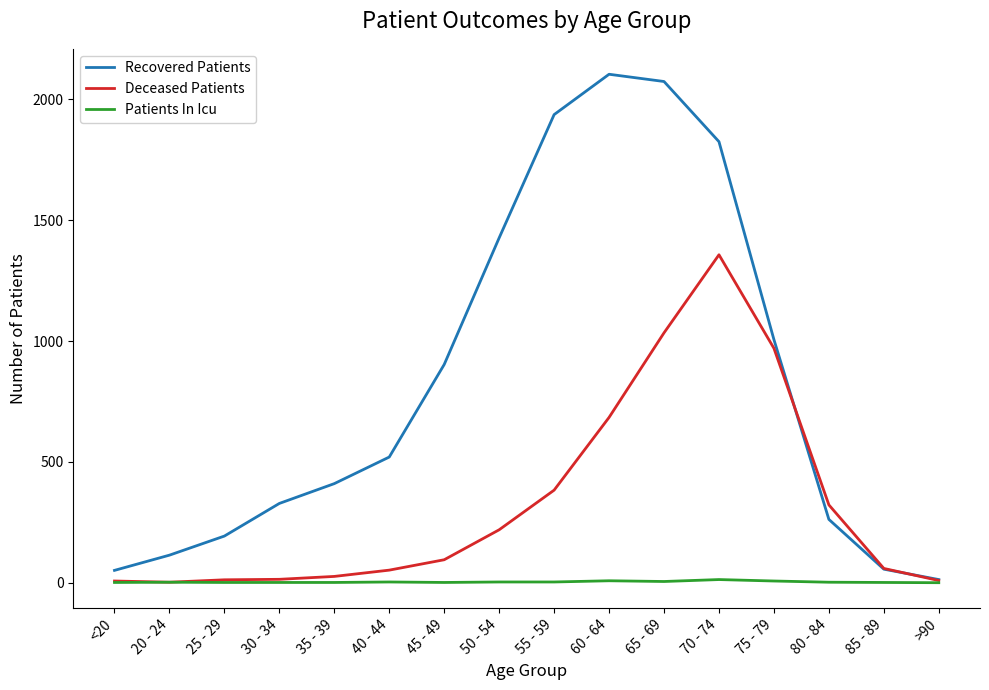

At which label is Deceased Patients closest to 679?

60 - 64